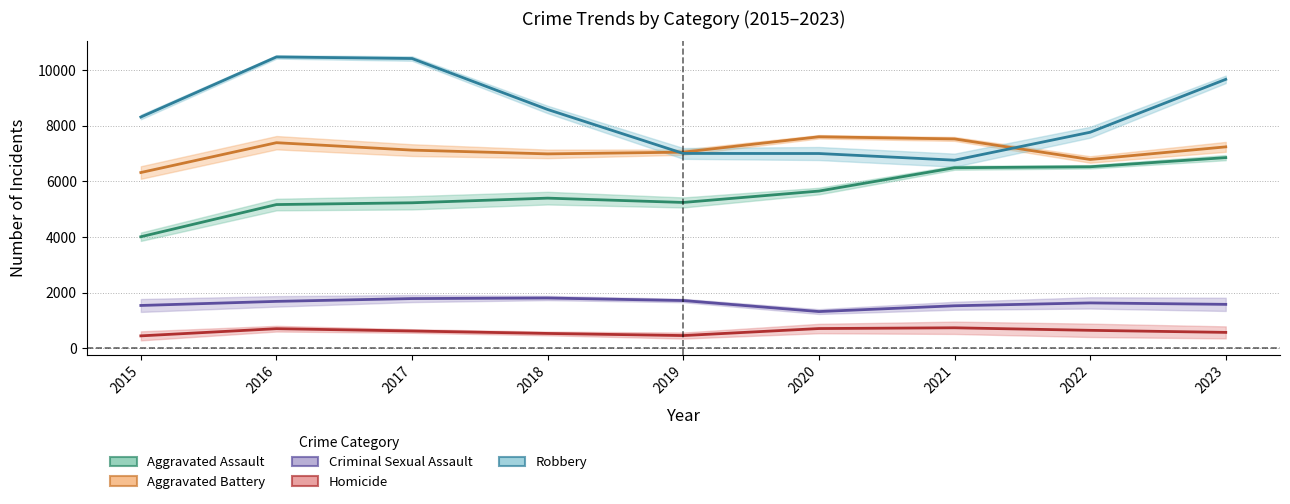

Reading left to right, list all the values displayed in this chart.

Aggravated Assault: 2015=4005	2016=5161	2017=5225	2018=5392	2019=5237	2020=5646	2021=6484	2022=6519	2023=6848
Aggravated Battery: 2015=6312	2016=7384	2017=7117	2018=6982	2019=7044	2020=7597	2021=7519	2022=6781	2023=7234
Criminal Sexual Assault: 2015=1536	2016=1683	2017=1784	2018=1804	2019=1713	2020=1317	2021=1525	2022=1628	2023=1576
Homicide: 2015=444	2016=702	2017=619	2018=531	2019=455	2020=707	2021=734	2022=643	2023=569
Robbery: 2015=8306	2016=10465	2017=10408	2018=8576	2019=6998	2020=6995	2021=6756	2022=7759	2023=9660